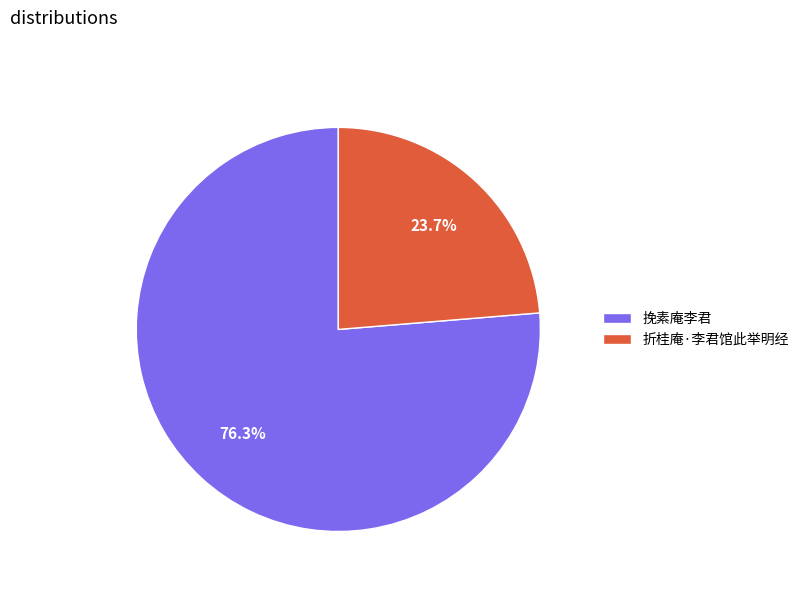

What percentage do 折桂庵·李君馆此举明经 and 挽素庵李君 together represent?

100.0%